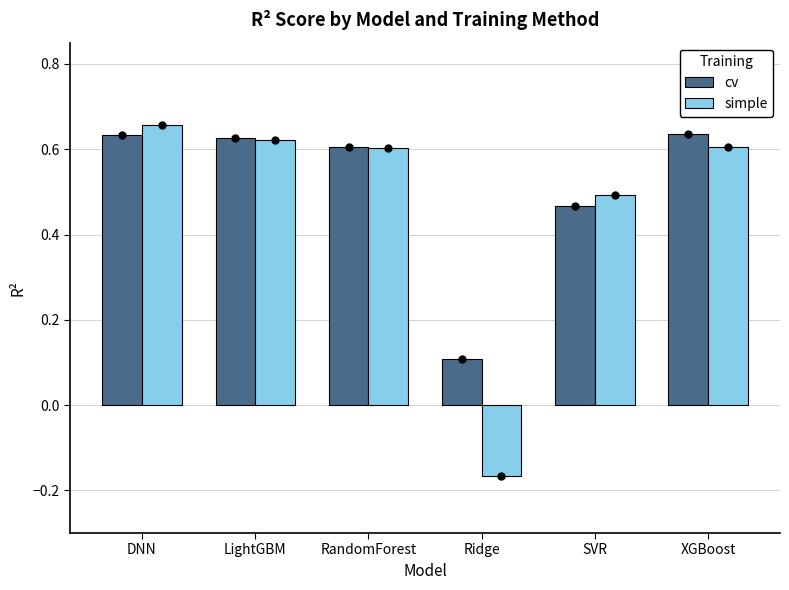

At SVR, list the series in order from largest to smallest.

simple, cv